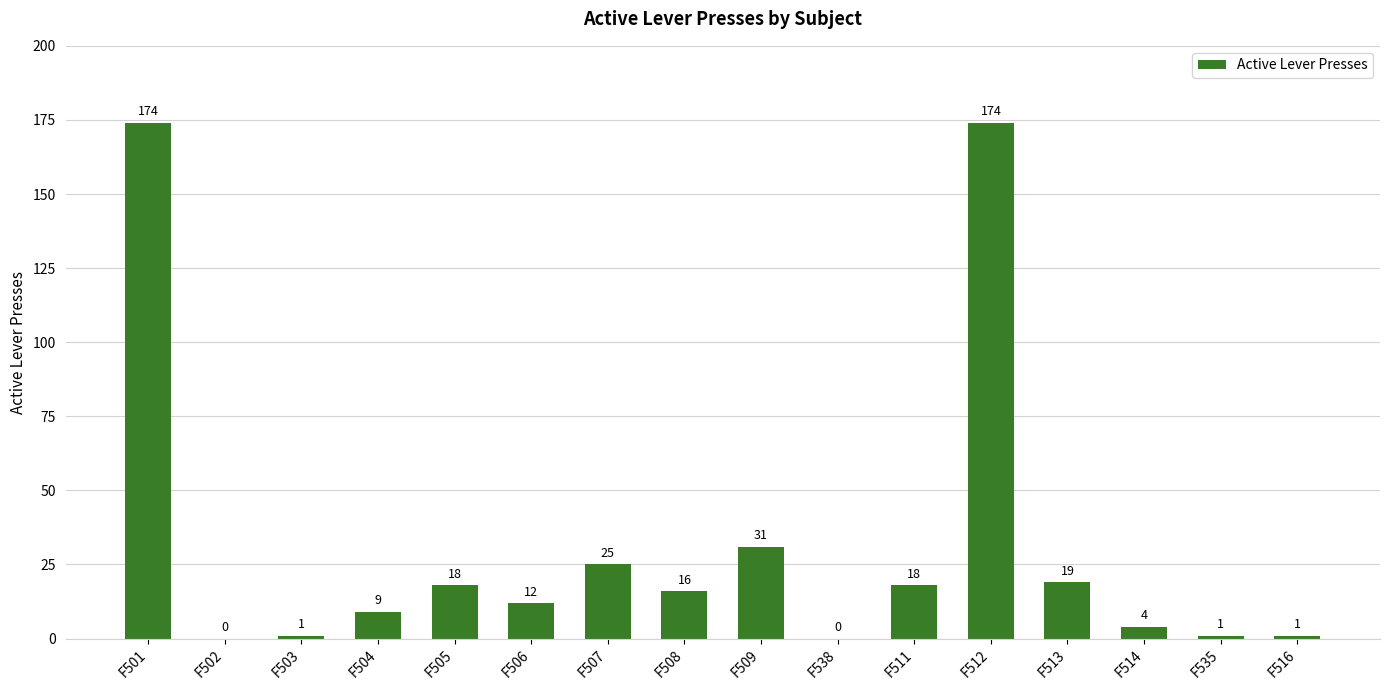

The chart shows a value of 1 at F516. True or false?

True